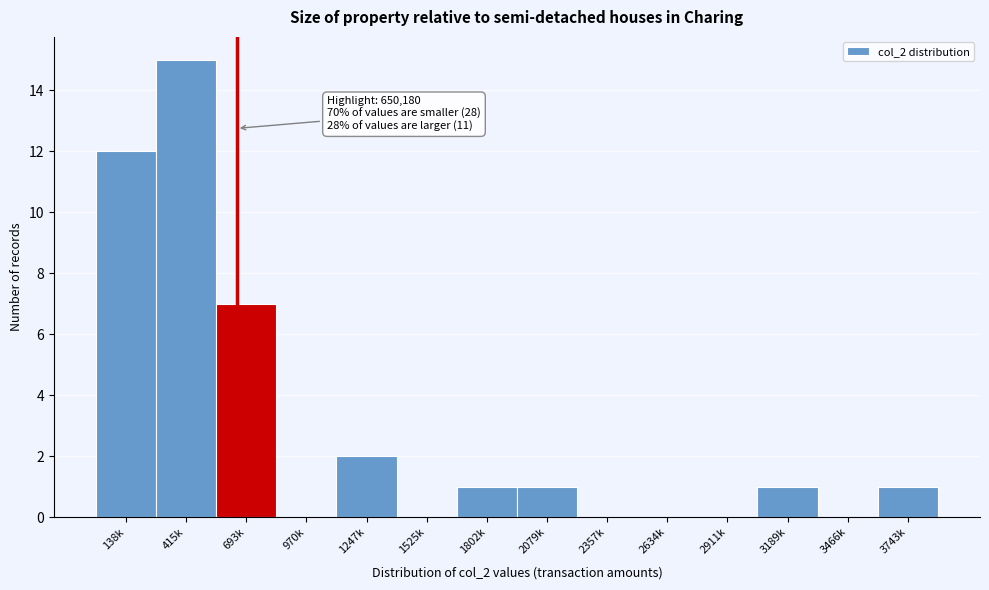

Reading left to right, transcribe all the data shown in this chart.

138k=12	415k=15	693k=7	970k=0	1247k=2	1525k=0	1802k=1	2079k=1	2357k=0	2634k=0	2911k=0	3189k=1	3466k=0	3743k=1